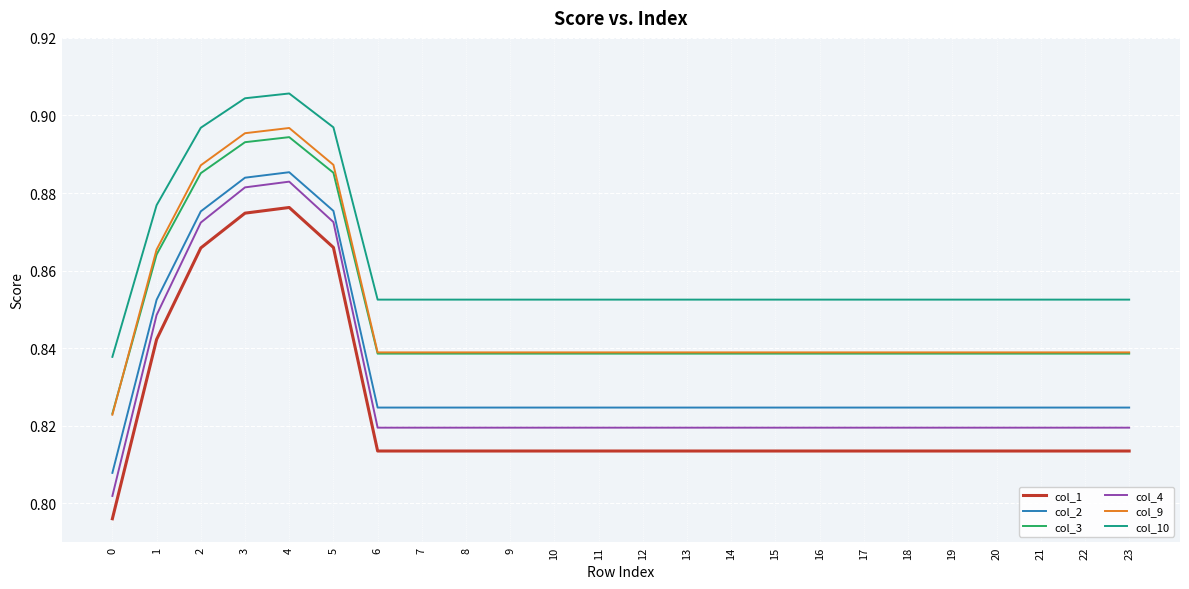

At which category is the sum across all series the highest?

4